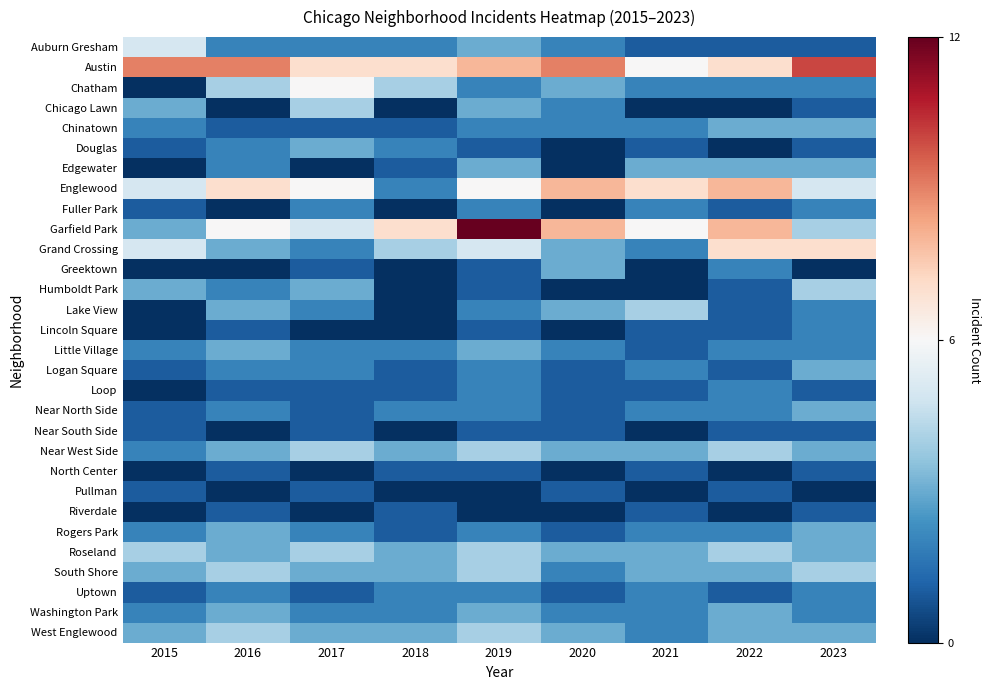

Which category has the lowest value across all series?

2015